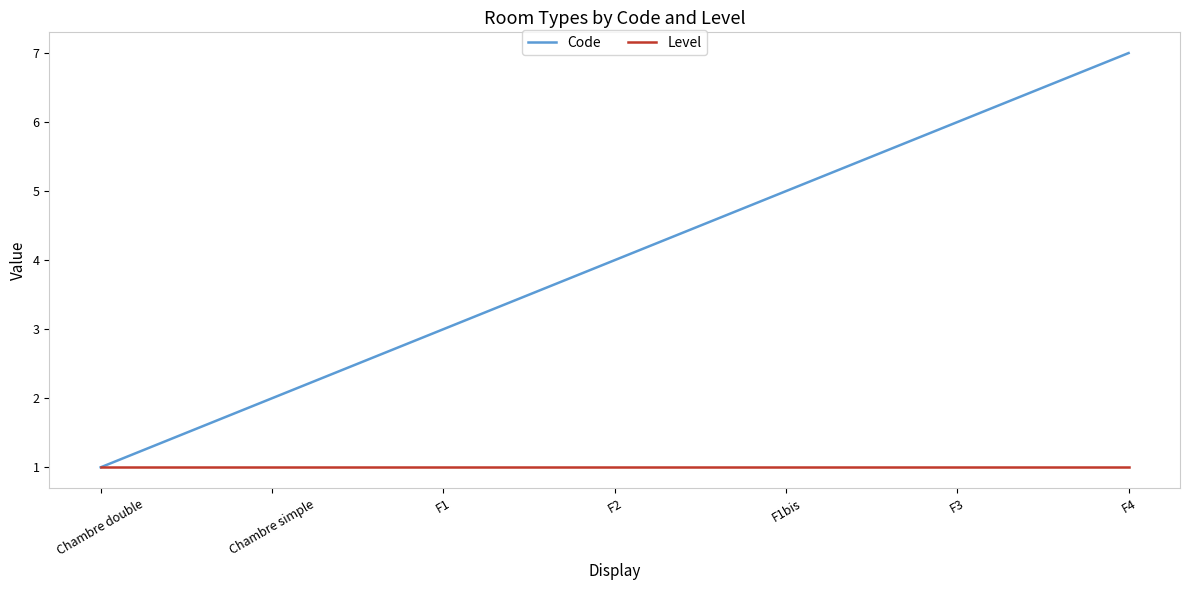

At which label is Code closest to 4?

F2